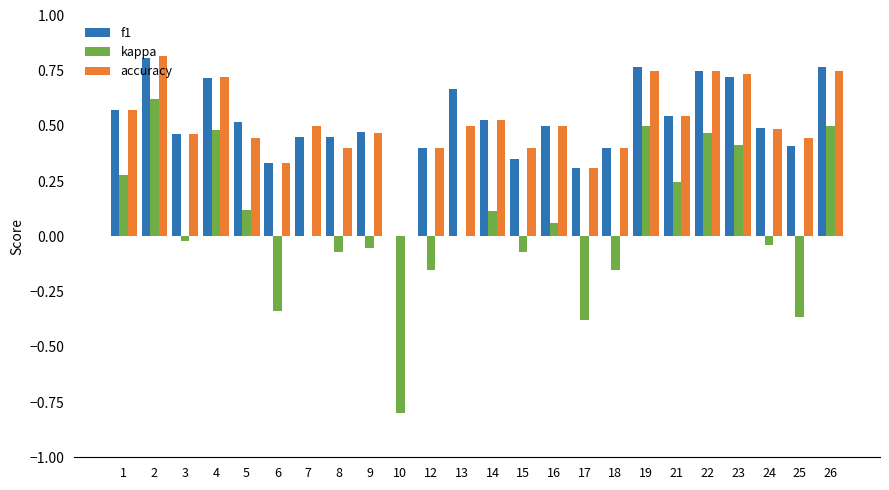

The value of kappa at 24 is -0.1. True or false?

False